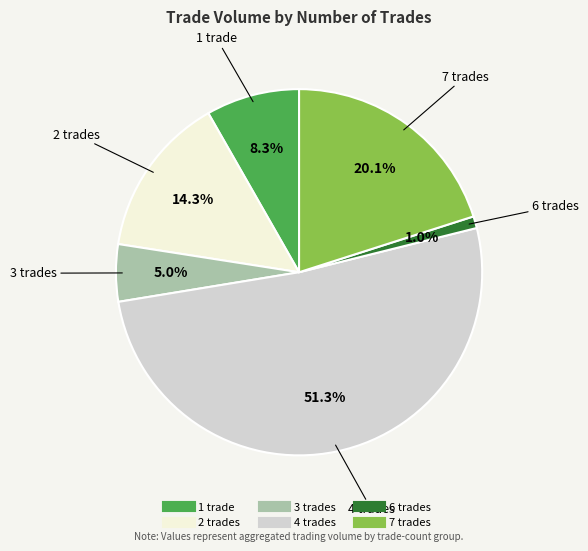

Count the number of slices in the pie.

6